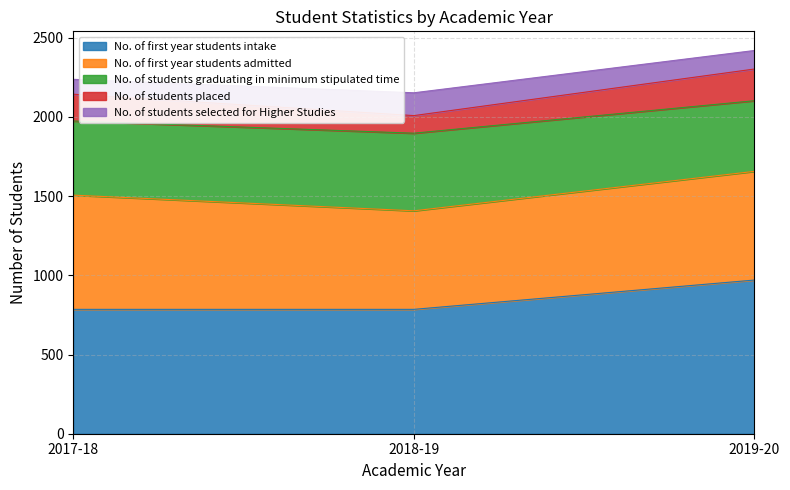

Reading left to right, what are all the values shown in this chart?

No. of first year students intake: 2017-18=785	2018-19=785	2019-20=970
No. of first year students admitted: 2017-18=721	2018-19=622	2019-20=686
No. of students graduating in minimum stipulated time: 2017-18=468	2018-19=490	2019-20=446
No. of students placed: 2017-18=169	2018-19=111	2019-20=200
No. of students selected for Higher Studies: 2017-18=94	2018-19=144	2019-20=117